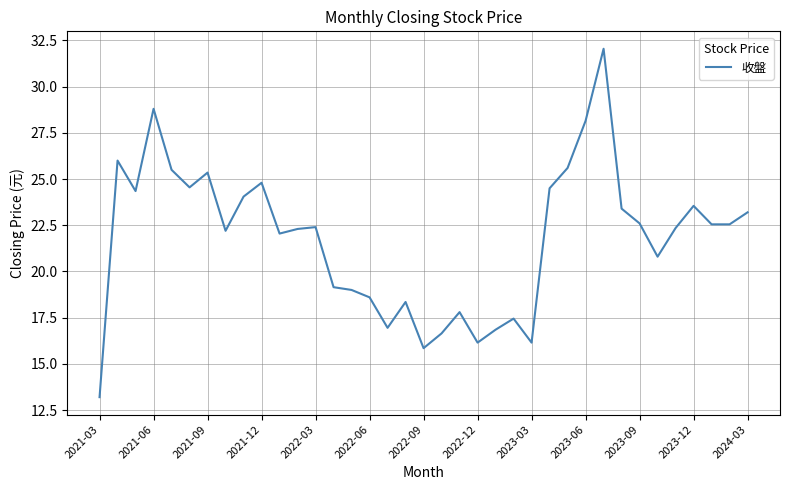

At which category does the chart reach its minimum across all series?

2021-03